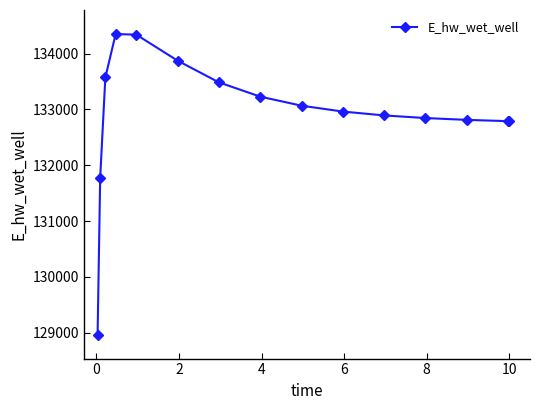

How many lines are shown in the chart?

1